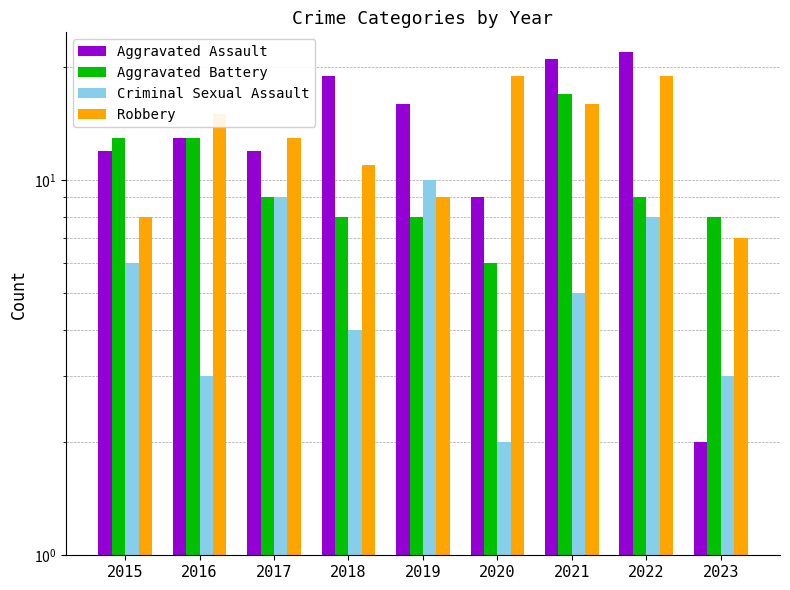

Which category has the highest value in the Aggravated Assault series?

2022